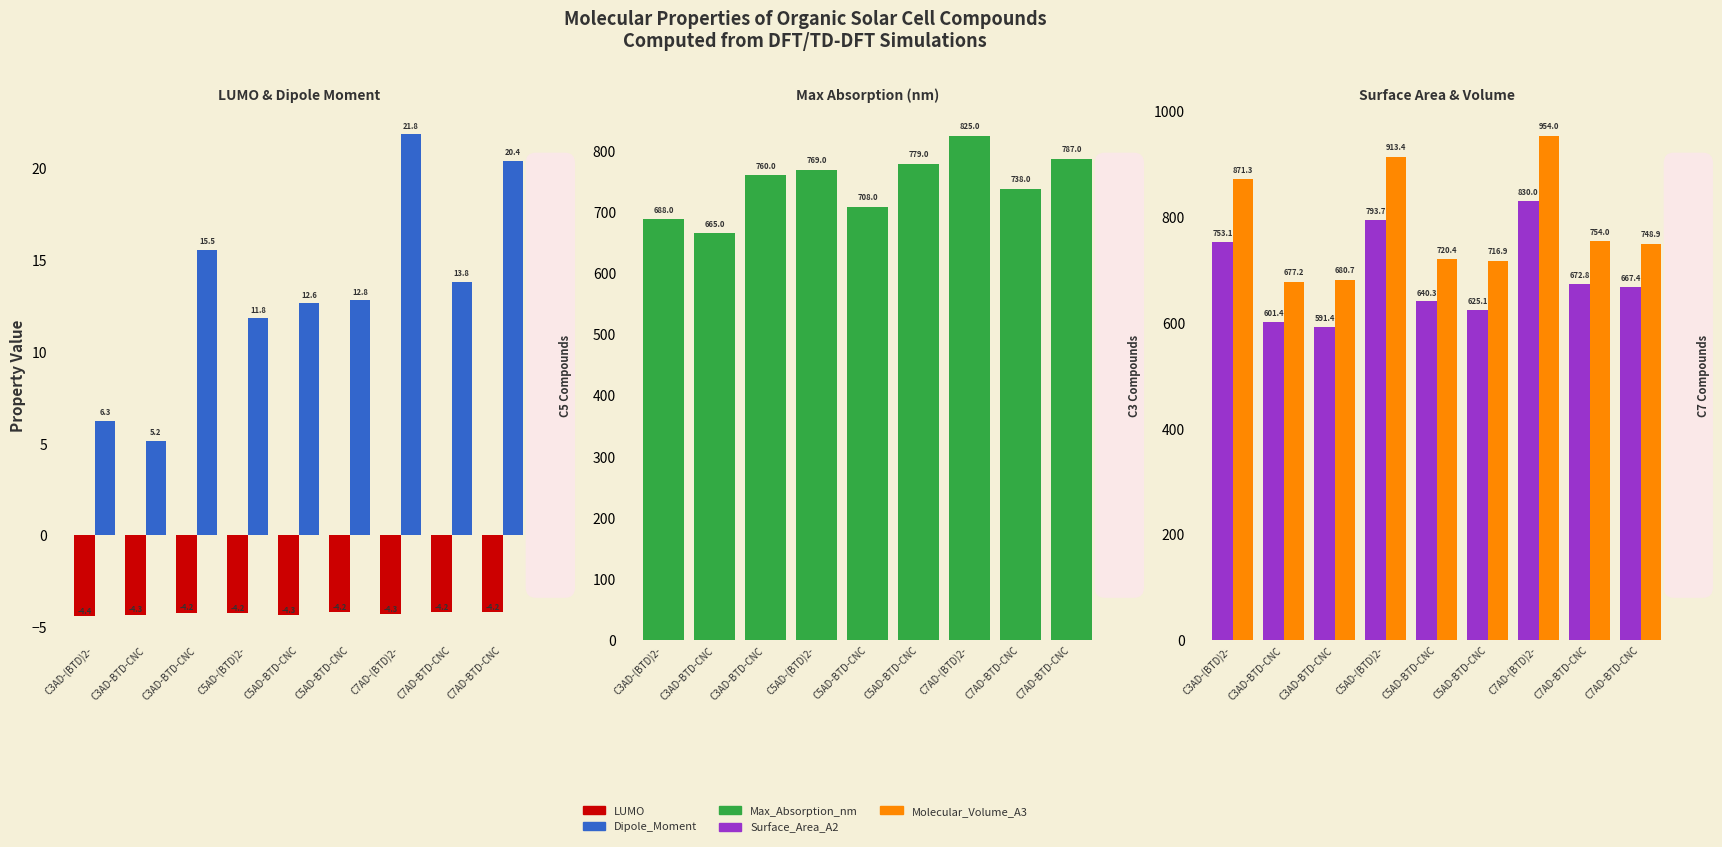

Rank the categories by Dipole_Moment value from lowest to highest.

C3AD-BTD-CNC, C3AD-(BTD)2-, C5AD-(BTD)2-, C5AD-BTD-CNC, C5AD-BTD-CNC, C7AD-BTD-CNC, C3AD-BTD-CNC, C7AD-BTD-CNC, C7AD-(BTD)2-